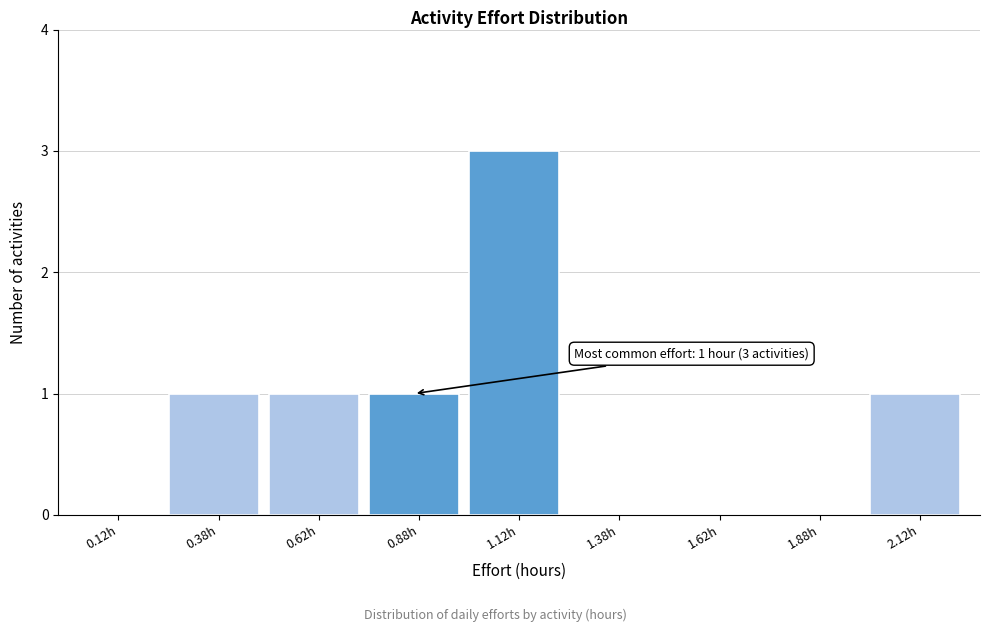

Which range on the x-axis has the tallest bar?

1.00 to 1.25